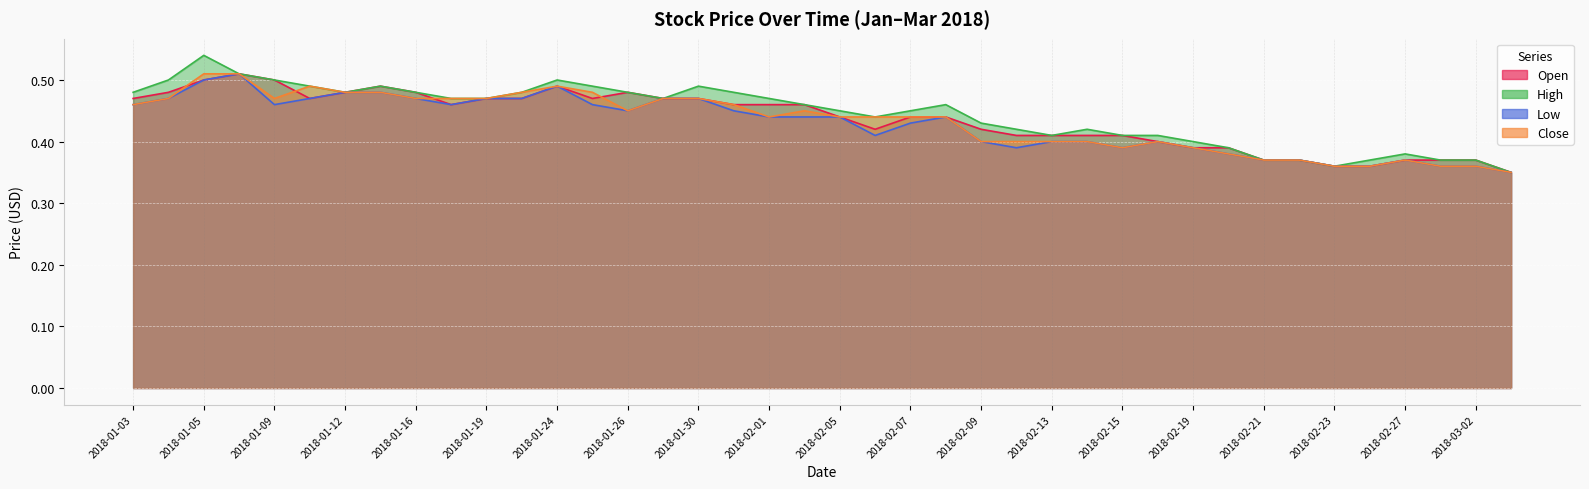

List the labels in order of Open value, smallest first.

2018-03-05, 2018-02-23, 2018-02-26, 2018-02-21, 2018-02-22, 2018-02-27, 2018-02-28, 2018-03-02, 2018-02-19, 2018-02-20, 2018-02-16, 2018-02-12, 2018-02-13, 2018-02-14, 2018-02-15, 2018-02-06, 2018-02-09, 2018-02-05, 2018-02-07, 2018-02-08, 2018-01-17, 2018-01-31, 2018-02-01, 2018-02-02, 2018-01-03, 2018-01-10, 2018-01-19, 2018-01-23, 2018-01-25, 2018-01-29, 2018-01-30, 2018-01-04, 2018-01-12, 2018-01-16, 2018-01-26, 2018-01-15, 2018-01-24, 2018-01-05, 2018-01-09, 2018-01-08